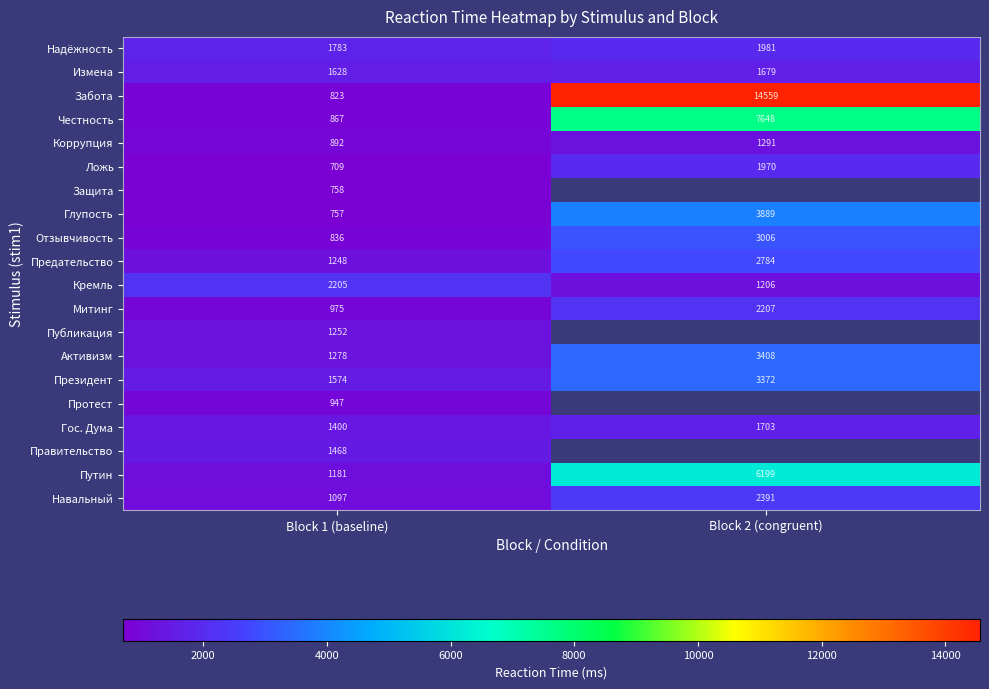

What is the total value across all series at Block 1 (baseline)?

23678